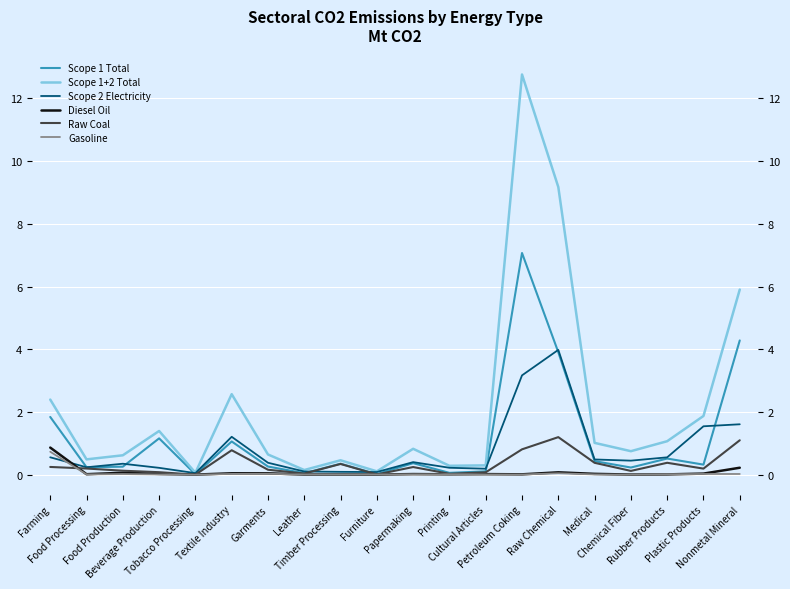

Which category has the lowest value across all series?

Tobacco Processing